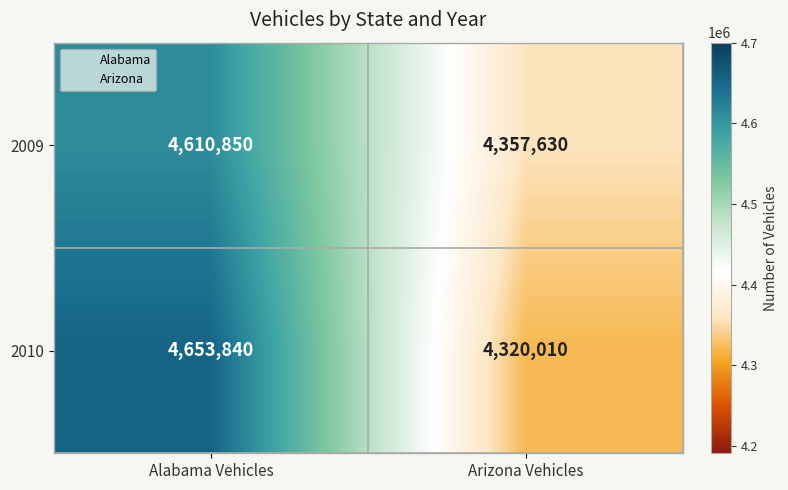

What is the sum of the 2009 values at Arizona Vehicles and Alabama Vehicles?

8968480